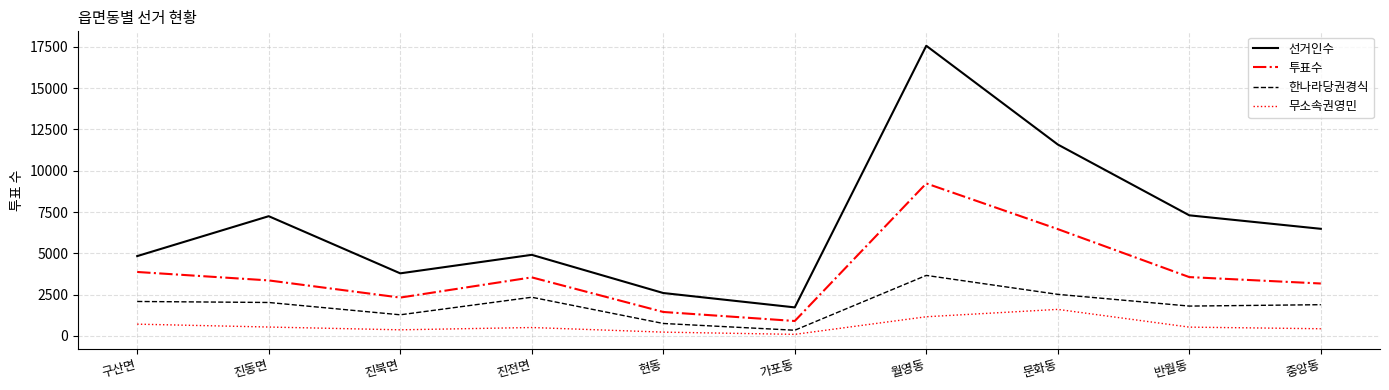

In 투표수, how many points are higher than both neighbors (excluding endpoints)?

2